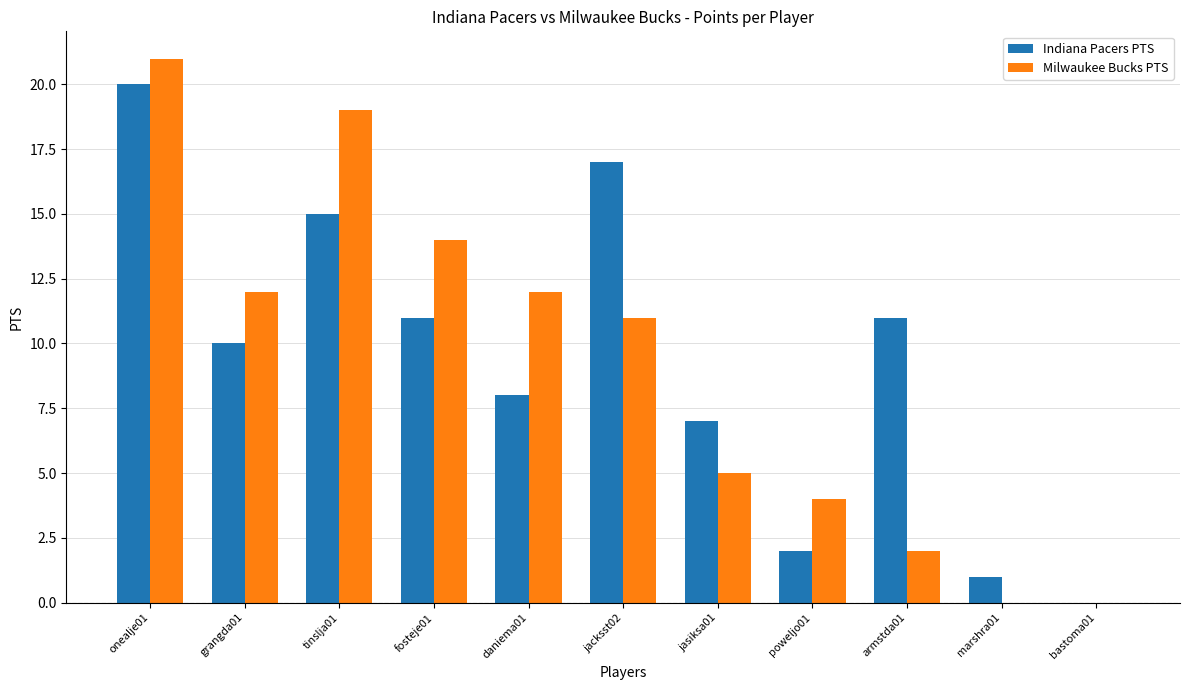

What is the sum of all Indiana Pacers PTS values?

102